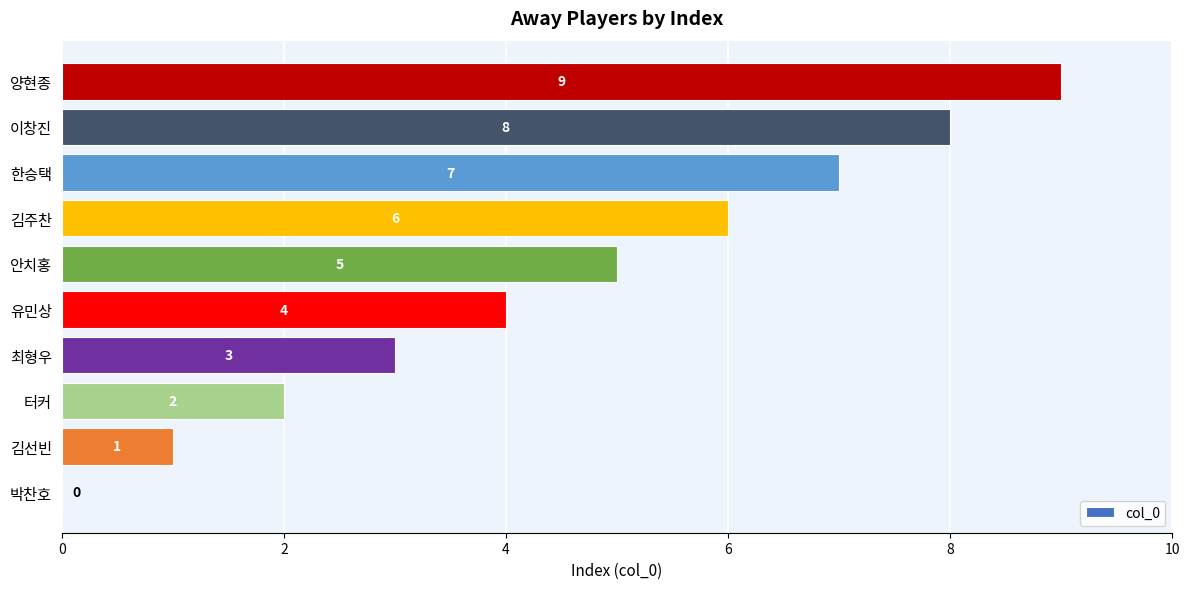

Are the bars grouped side by side (vs. stacked)?

No